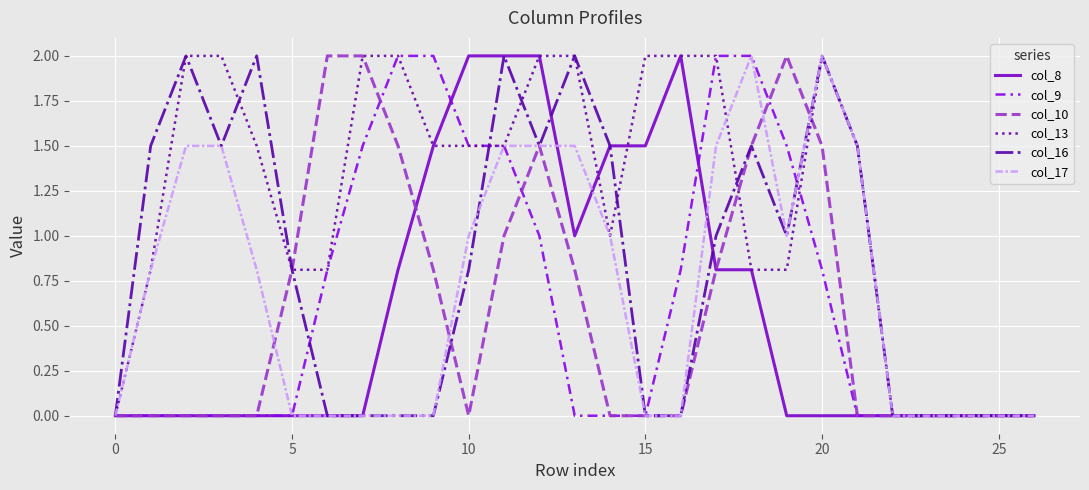

What is the difference between the second highest and second lowest values in the col_13 series?

2.0